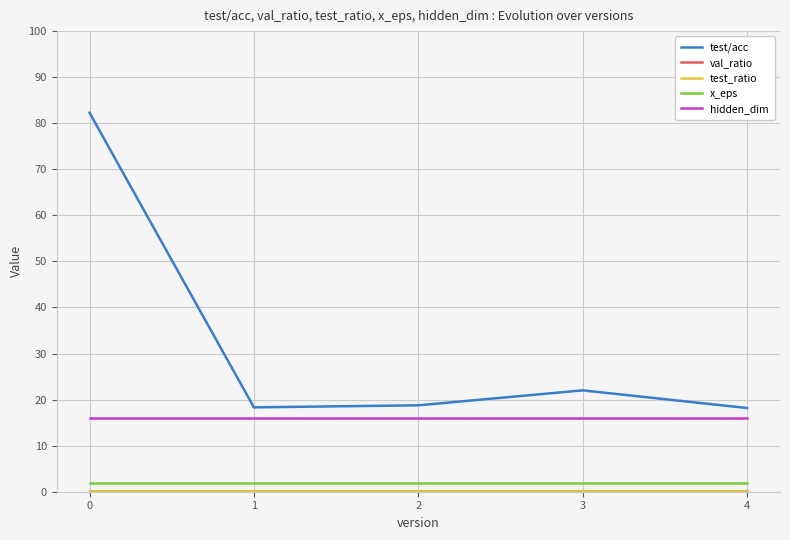

Is this an area chart (filled region under the line)?

No